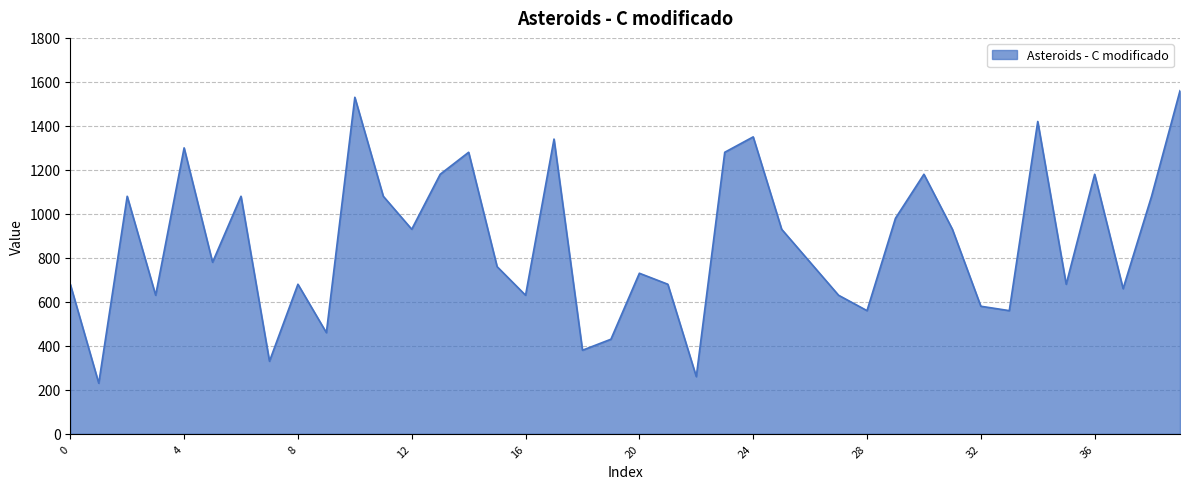

What is the difference between the maximum and minimum values?

1330